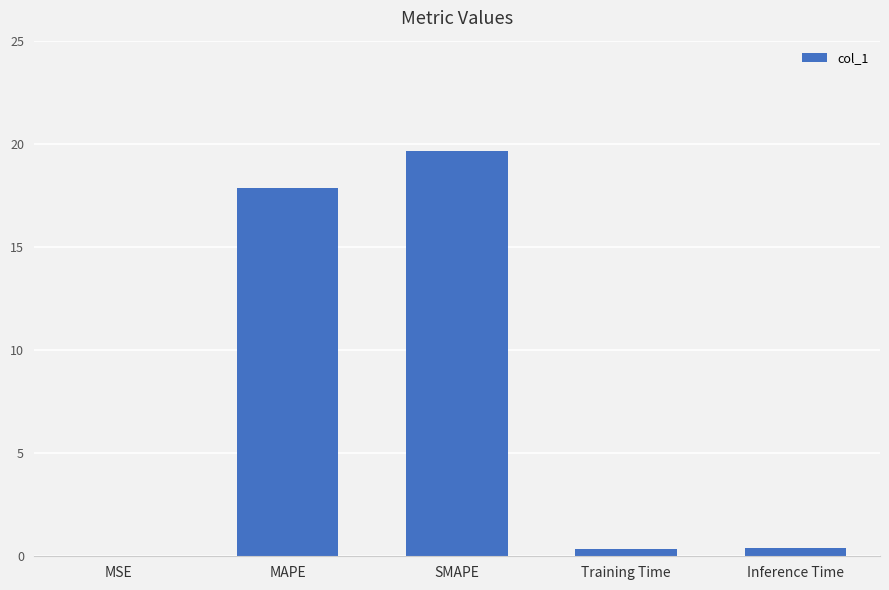

What is the sum of all values?

38.2